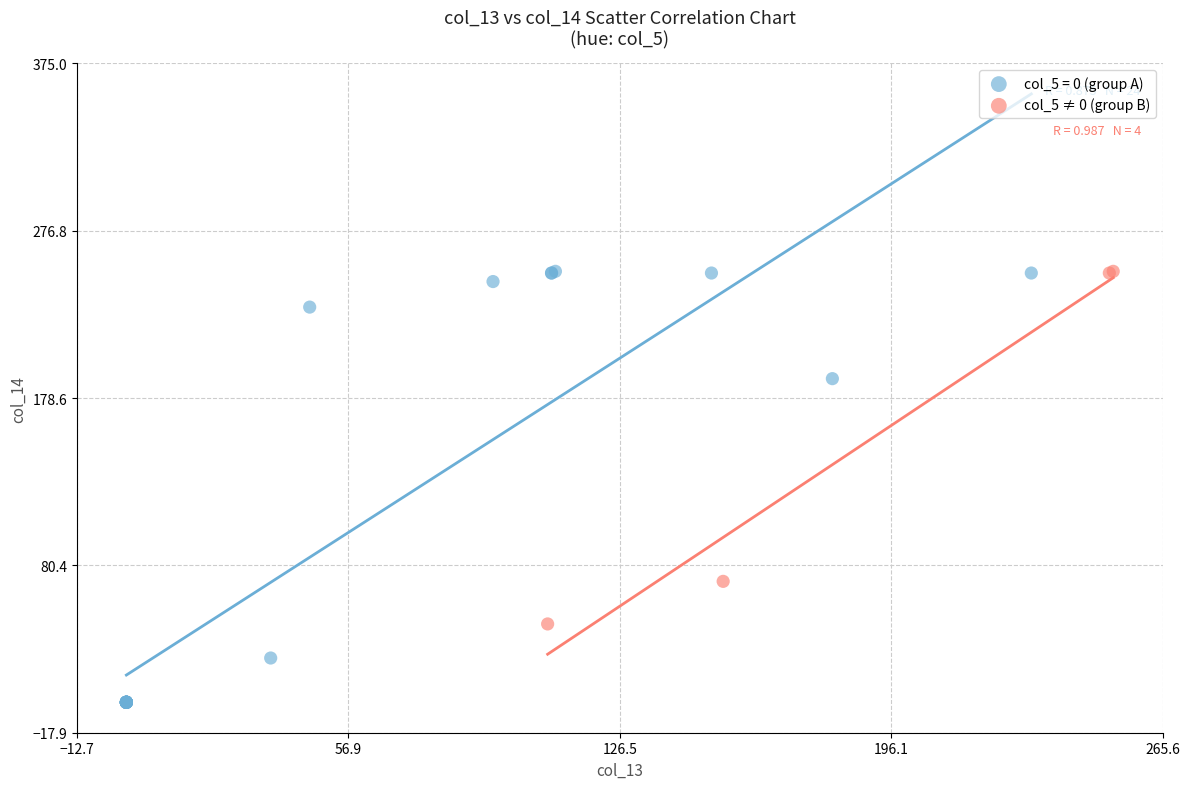

Which series contains the lowest Y value?

col_5 = 0 (group A)